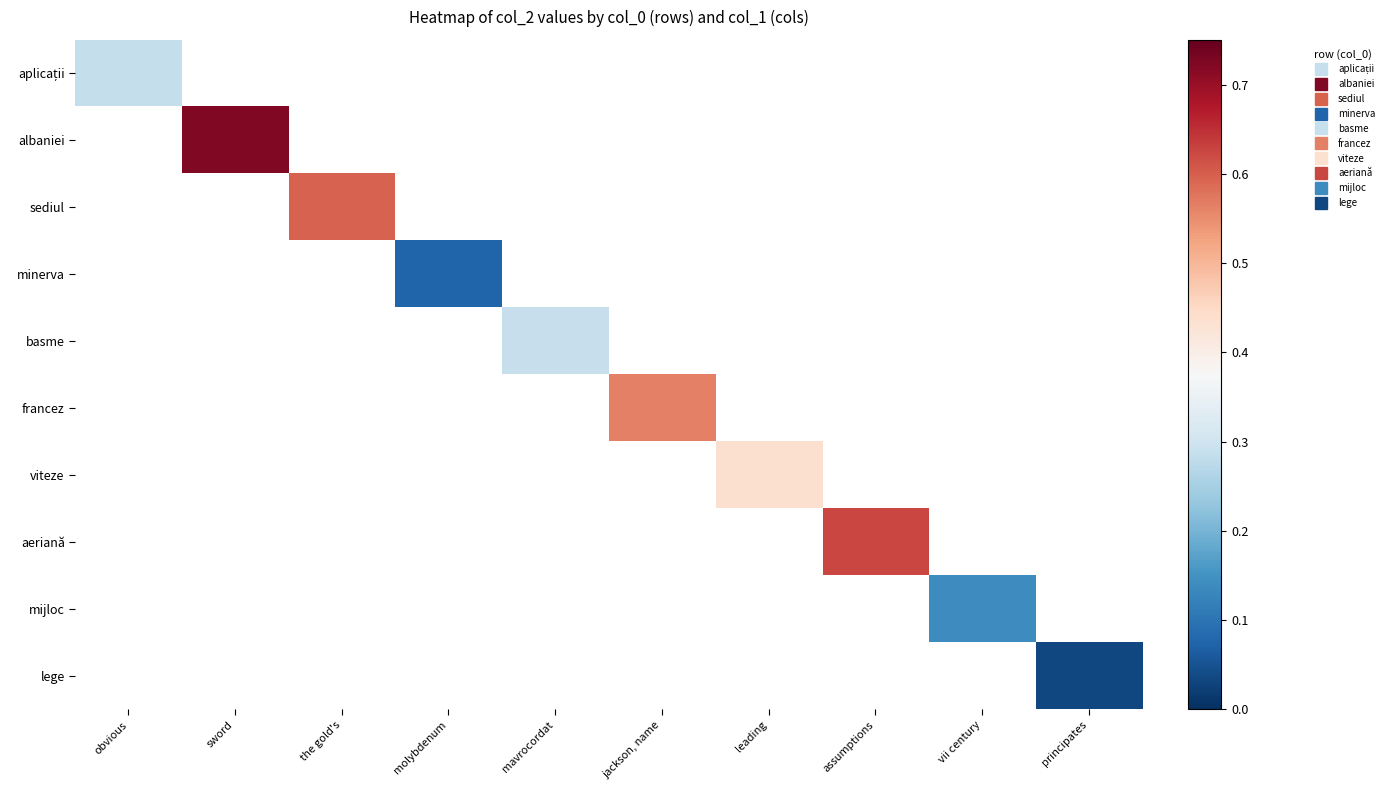

Is the value of basme at leading greater than the value of mijloc at jackson, name?

No